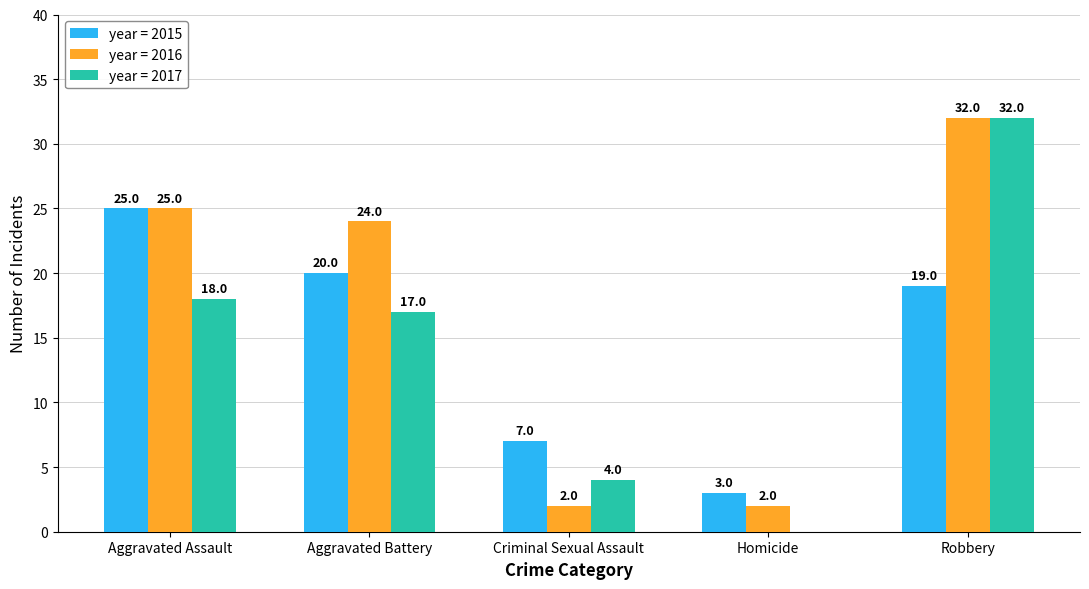

At which category is the sum across all series the highest?

Robbery